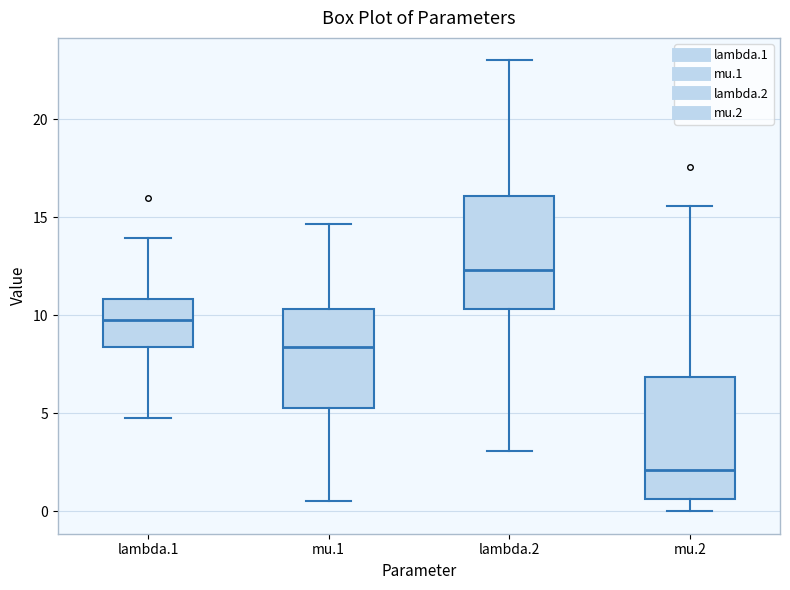

Reading left to right, read every box against the y-axis: the position of its median line, the range the box covers, and the ends of its whiskers. The values are not printed on the chart, so give them approximately, as read against the axis.

lambda.1: median 10.0, box 8.5 to 11.0, whiskers 5.0 to 14.0
mu.1: median 8.5, box 5.5 to 10.5, whiskers 0.5 to 14.5
lambda.2: median 12.5, box 10.5 to 16.0, whiskers 3.0 to 23.0
mu.2: median 2.0, box 0.5 to 7.0, whiskers 0.0 to 15.5